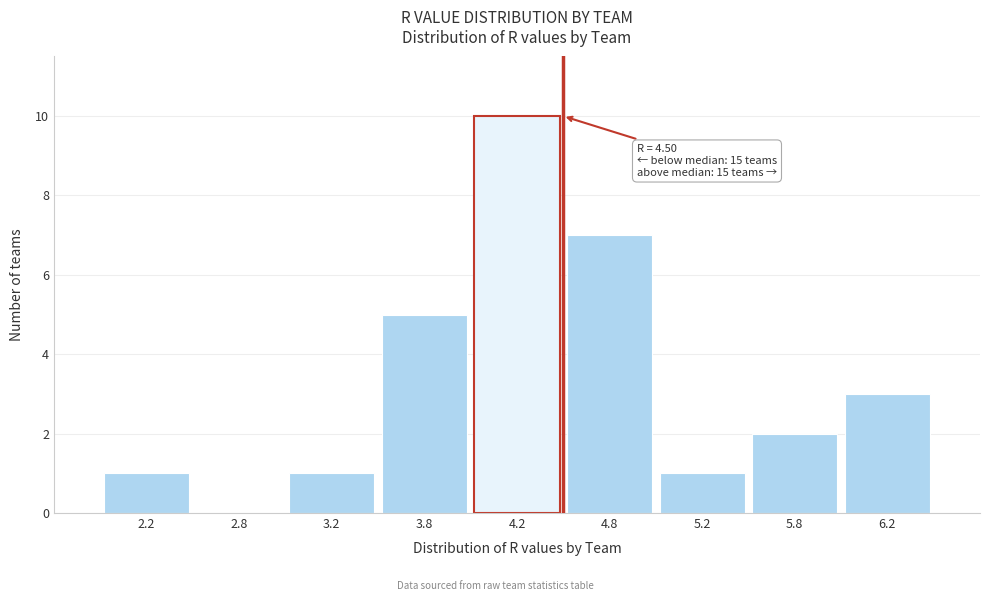

Over which range of the x-axis is the bar tallest?

4.0 to 4.5